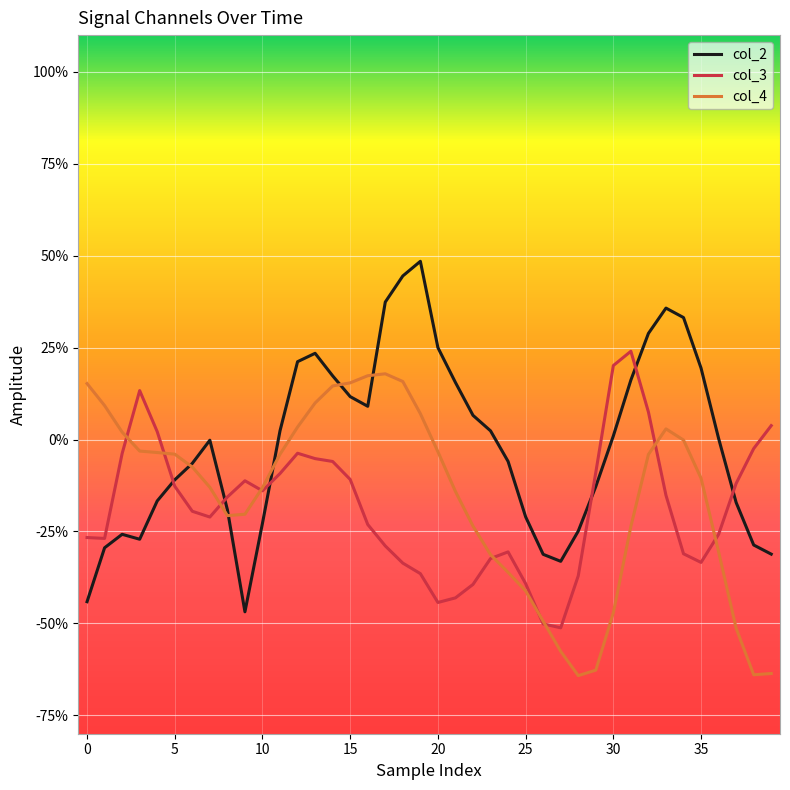

What is the label of the 26th point from the left?

25